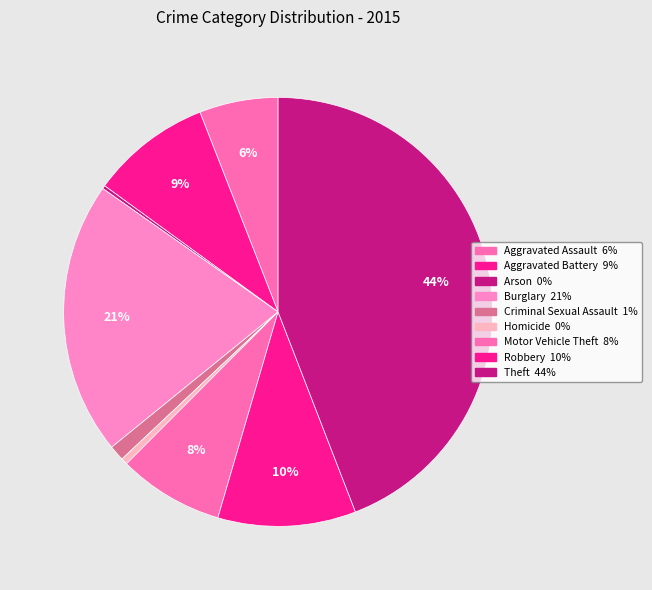

To the nearest percent, what percentage of the pie is Motor Vehicle Theft?

8%